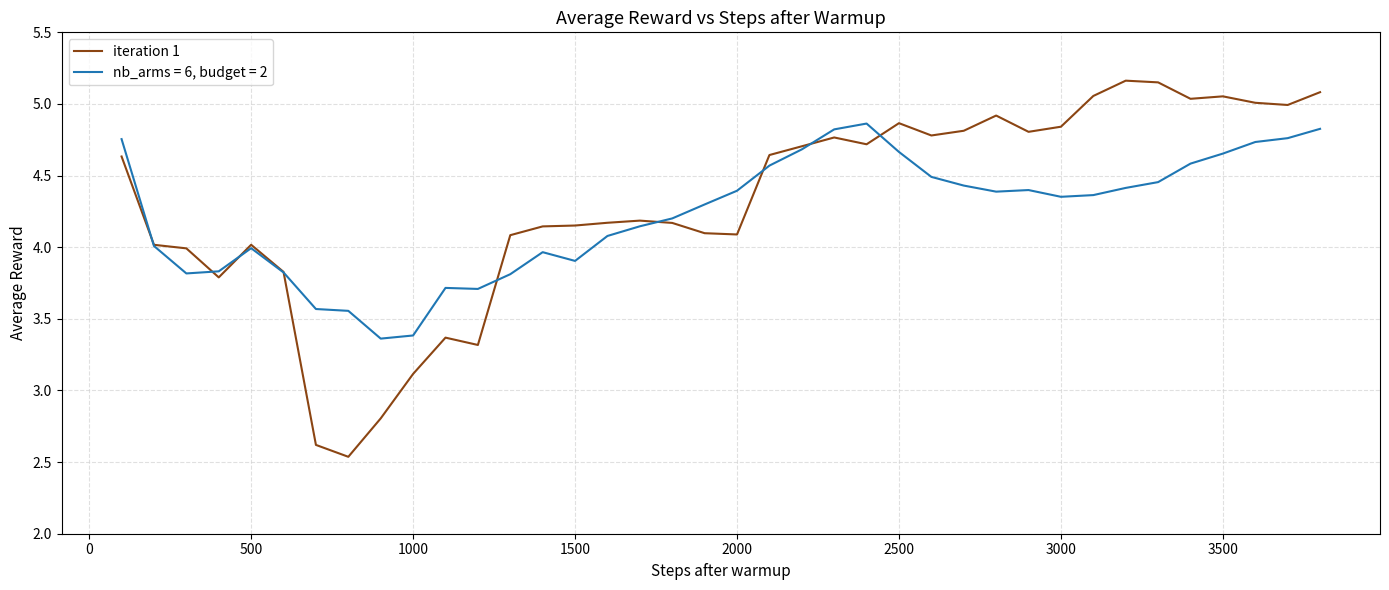

Which series has the largest range (max minus min)?

iteration 1